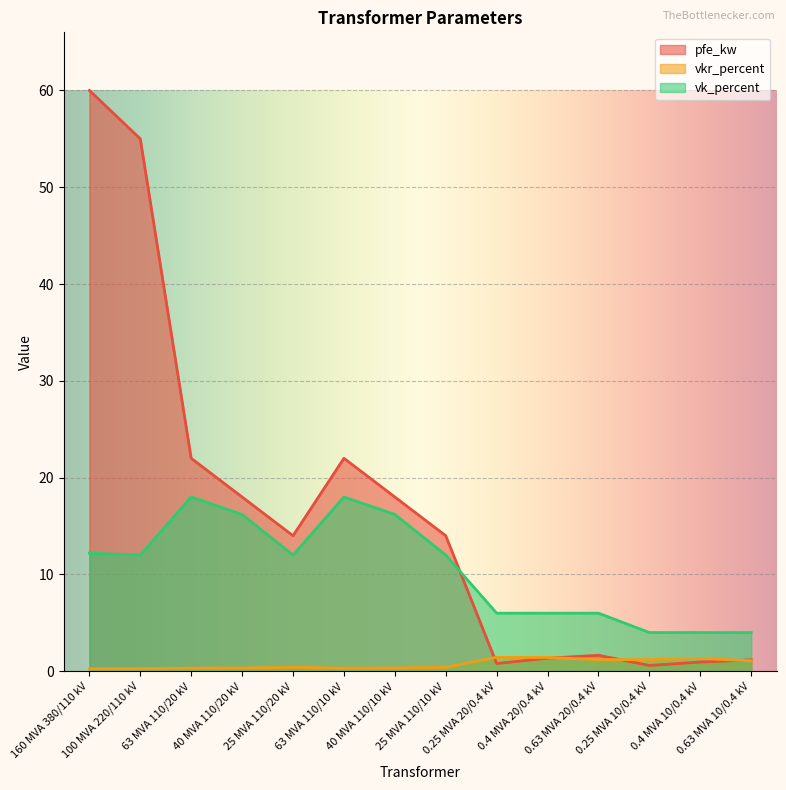

True or false: vk_percent has a value of 7.5 at 100 MVA 220/110 kV.

False